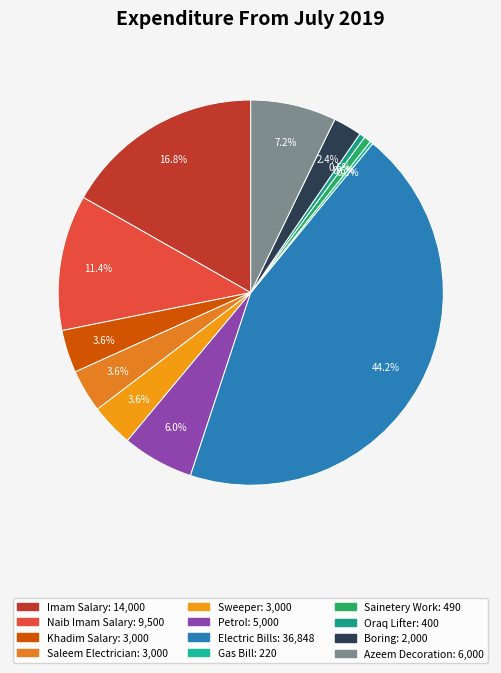

Count the number of slices in the pie.

12